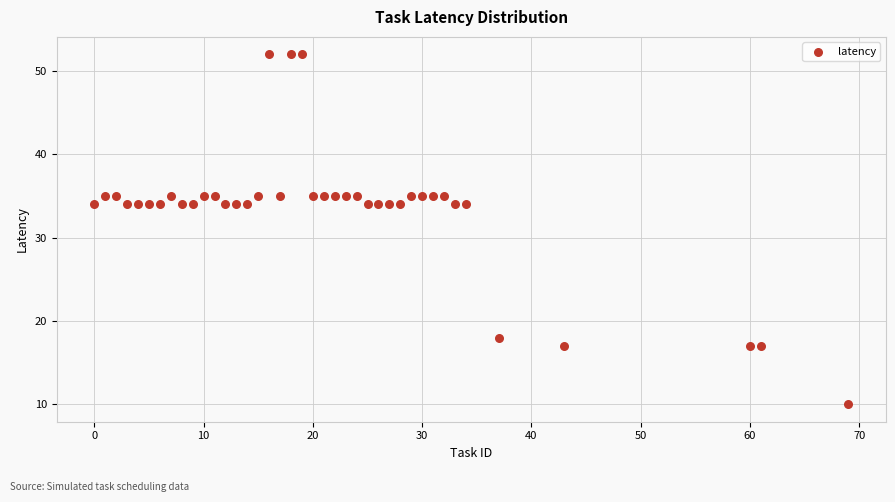

What is the range of X values (max minus min)?

69